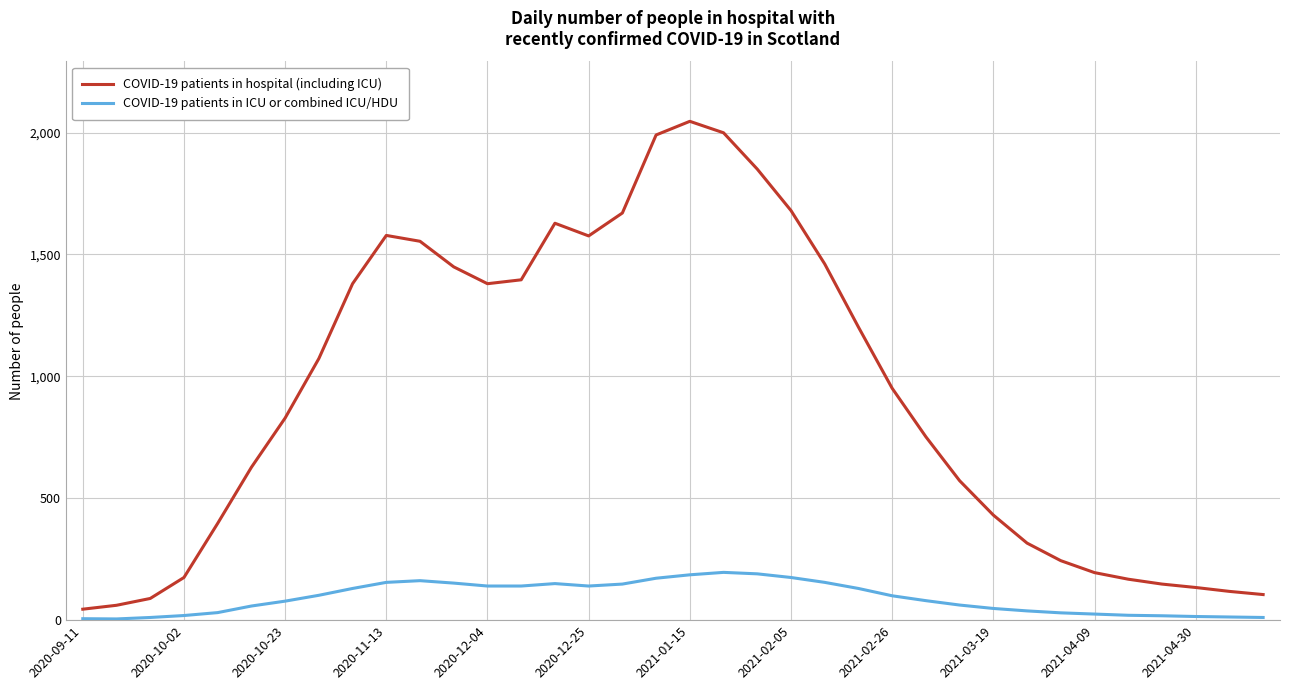

Which series has the largest total across all categories?

COVID-19 patients in hospital (including ICU)